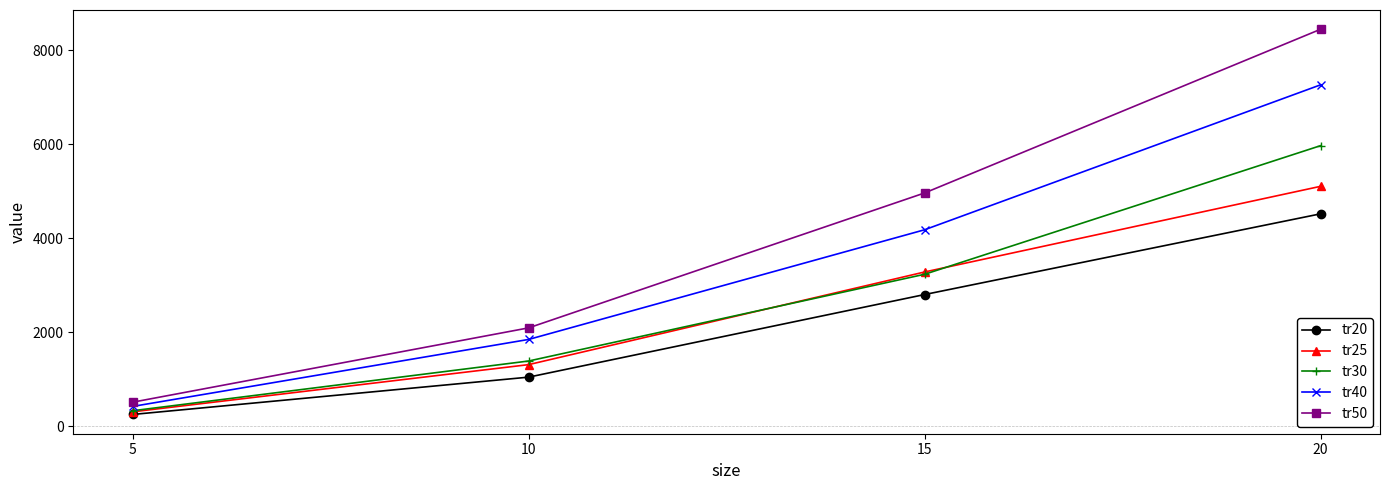

Which category has the highest value across all series?

20